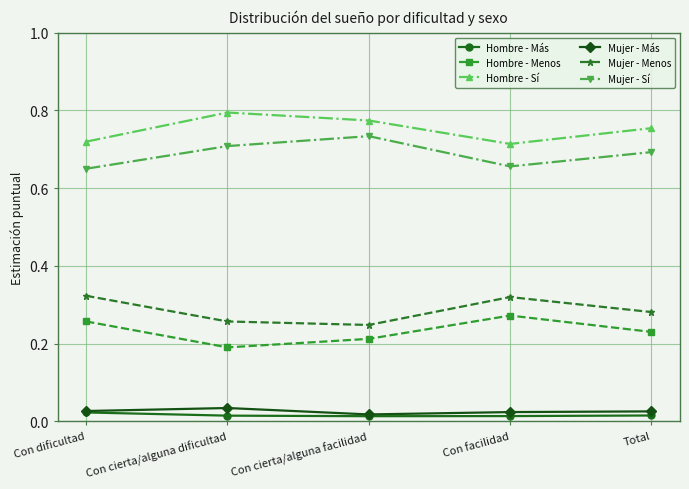

At which category does Hombre - Sí reach its first local valley?

Con facilidad